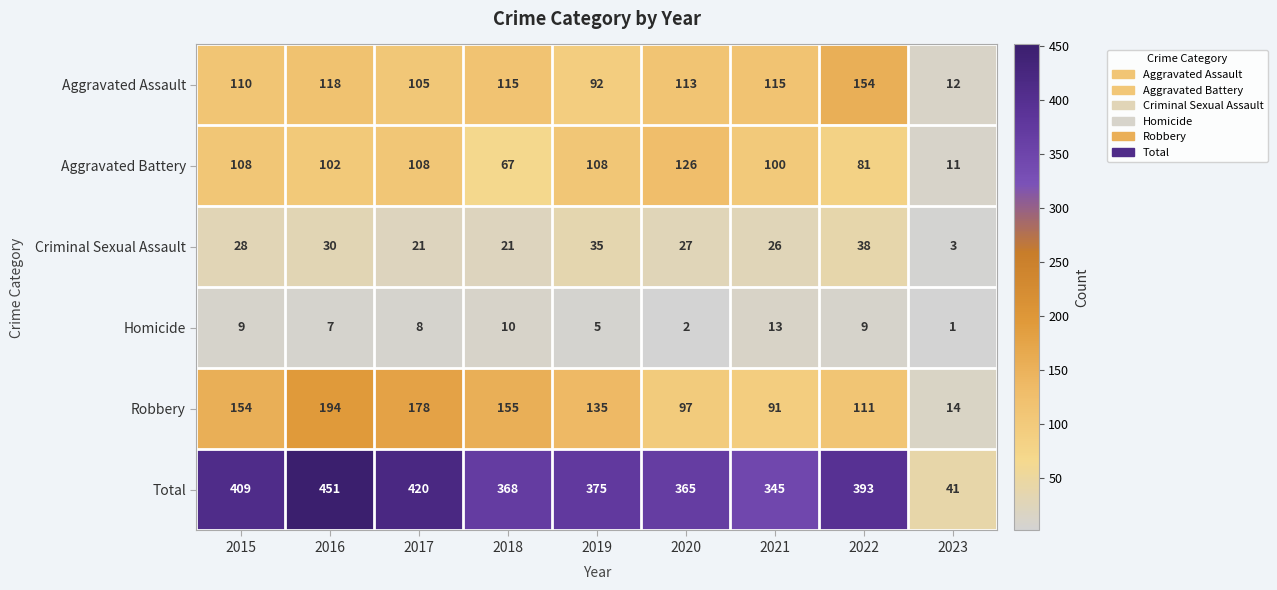

What is the difference between the Total values at 2015 and 2021?

64